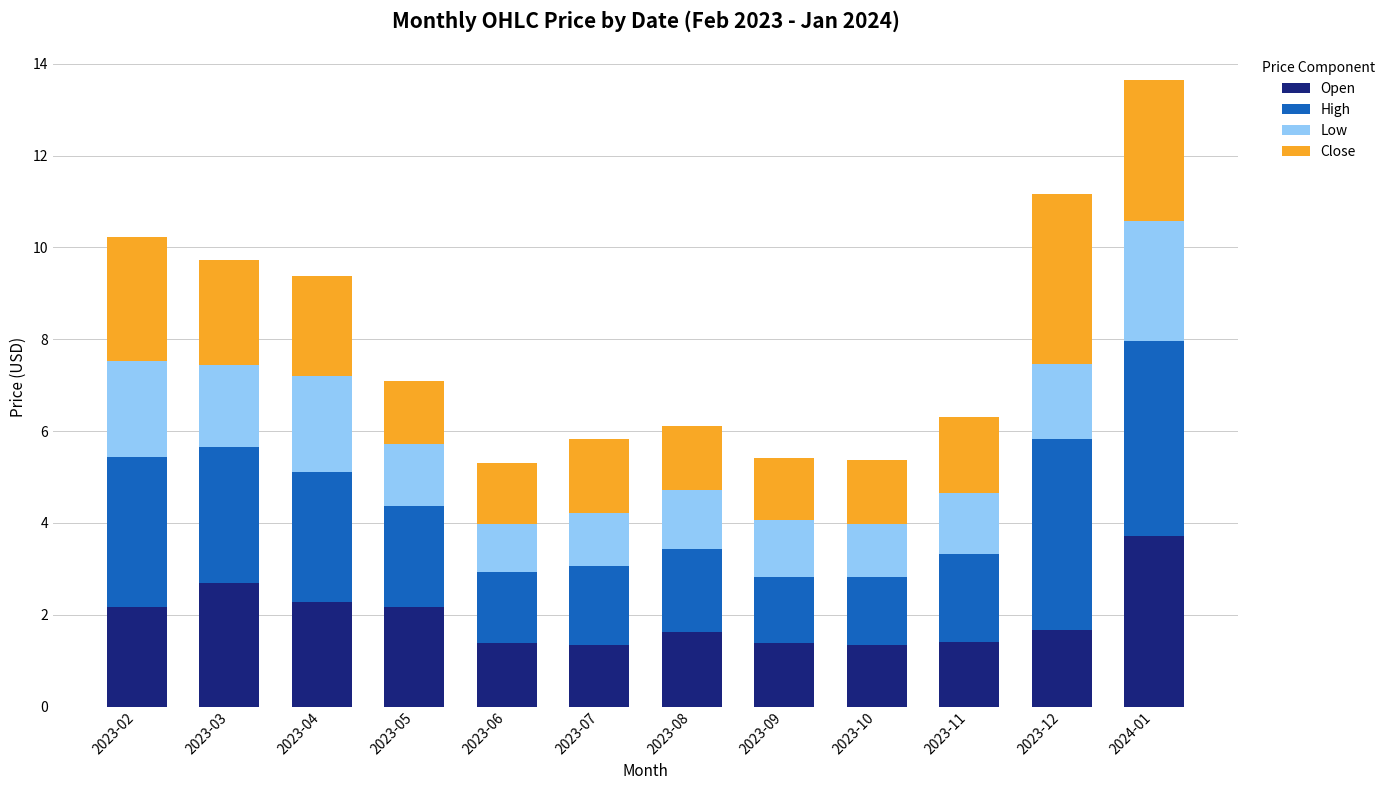

What is the highest value of the Open series?

3.7